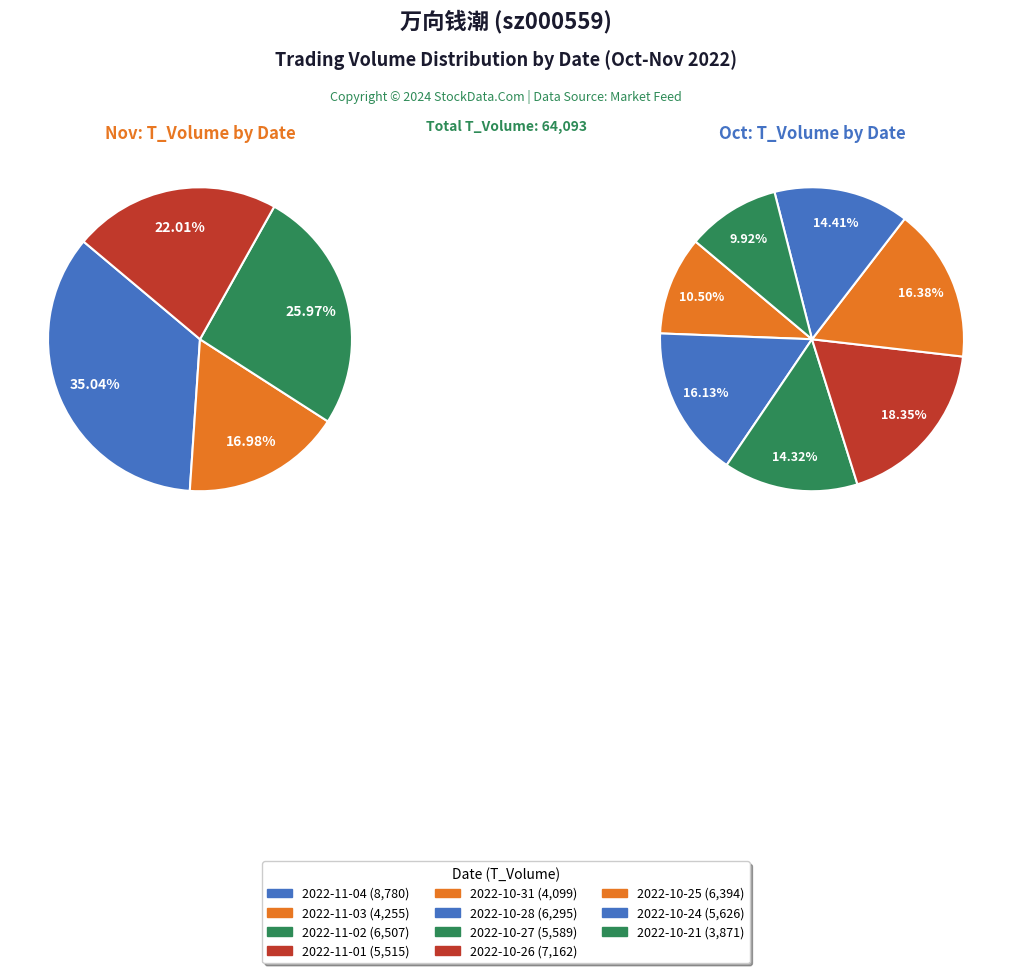

To the nearest percent, what portion does 2022-10-25 represent?

10%